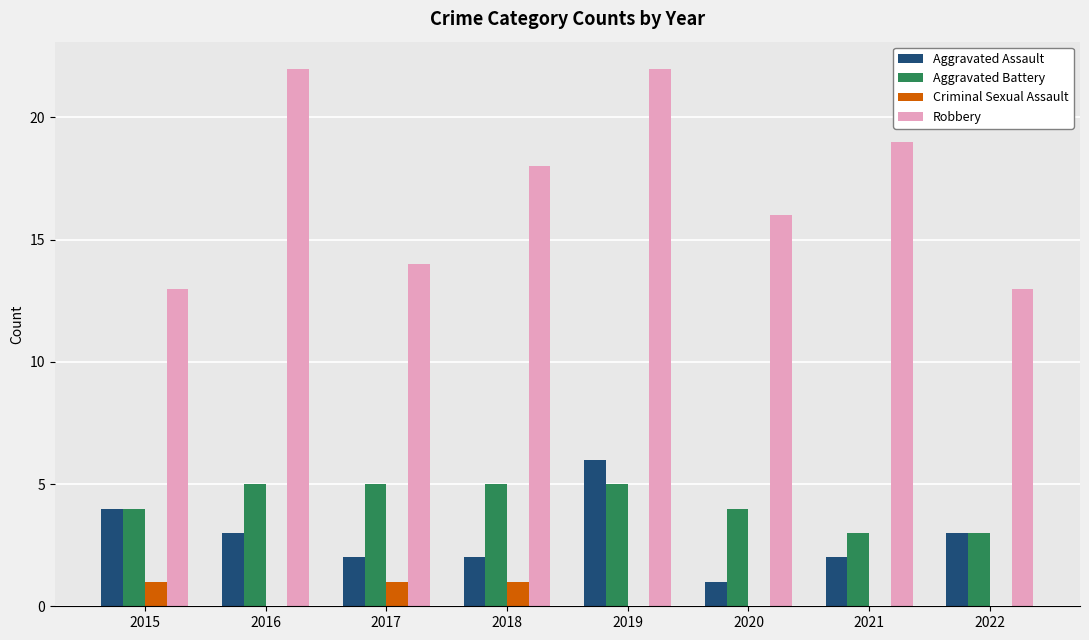

At which label does Aggravated Assault reach its peak?

2019